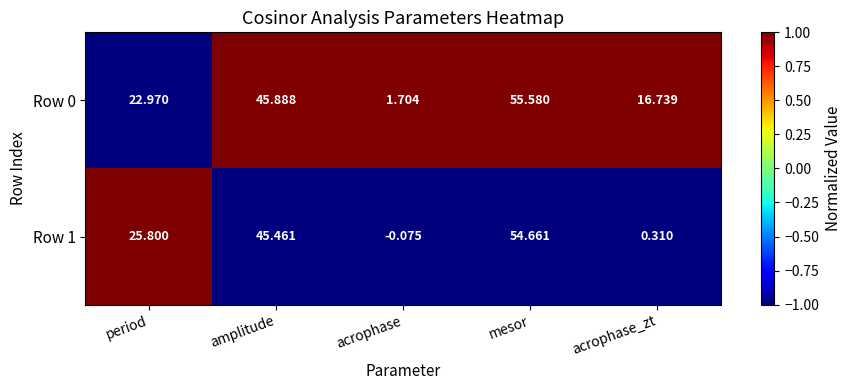

Between acrophase and acrophase_zt, which series saw the biggest shift?

Row 0